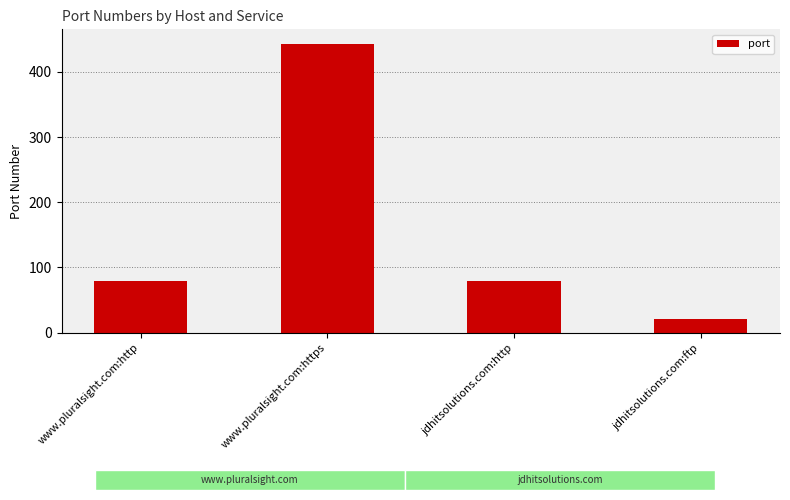

The value at www.pluralsight.com:https is 443. True or false?

True